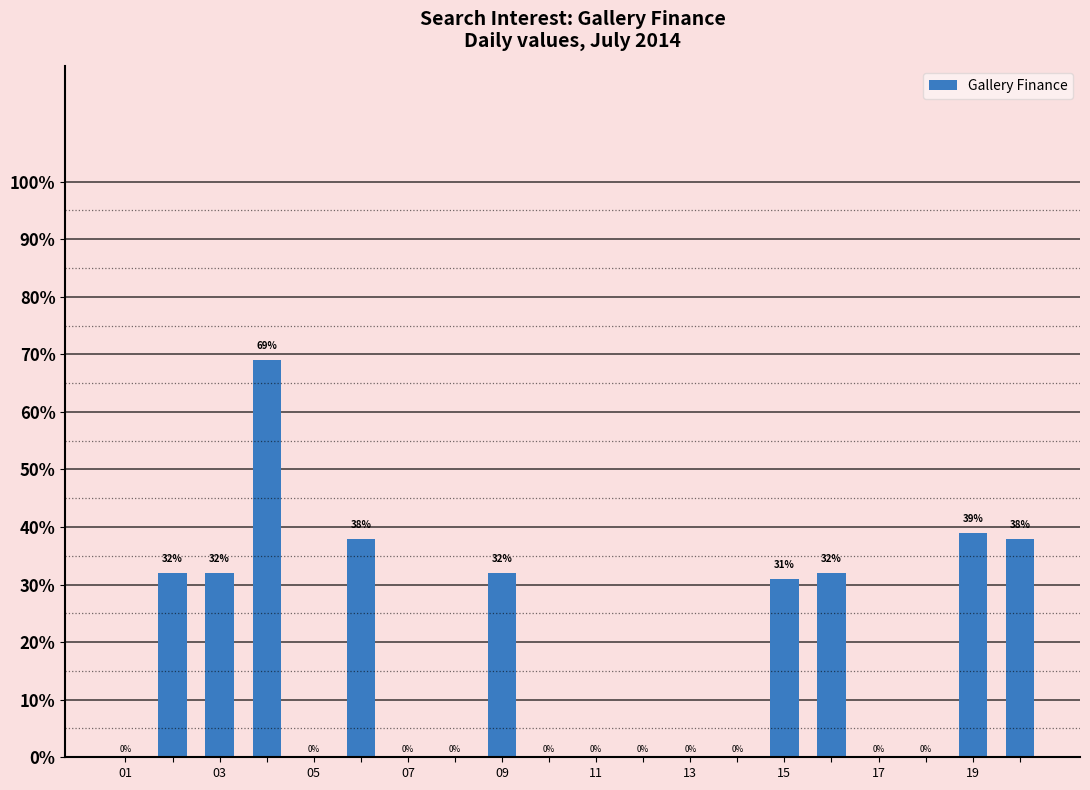

What is the maximum value shown in the chart?

69